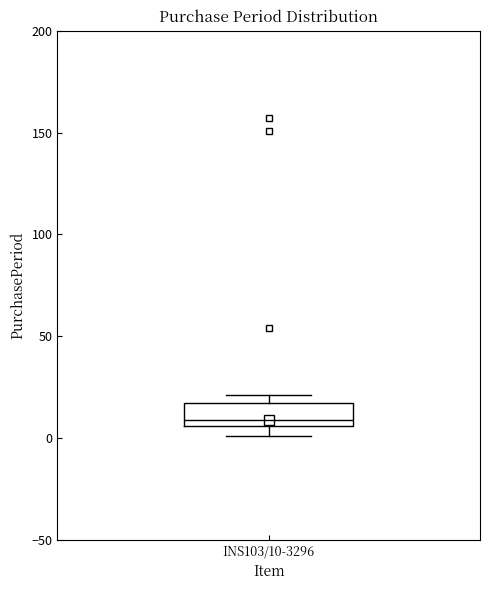

Where is the lower edge of the box for INS103/10-3296 on the y-axis? The values are not printed on the chart, so give them approximately, as read against the axis.

5